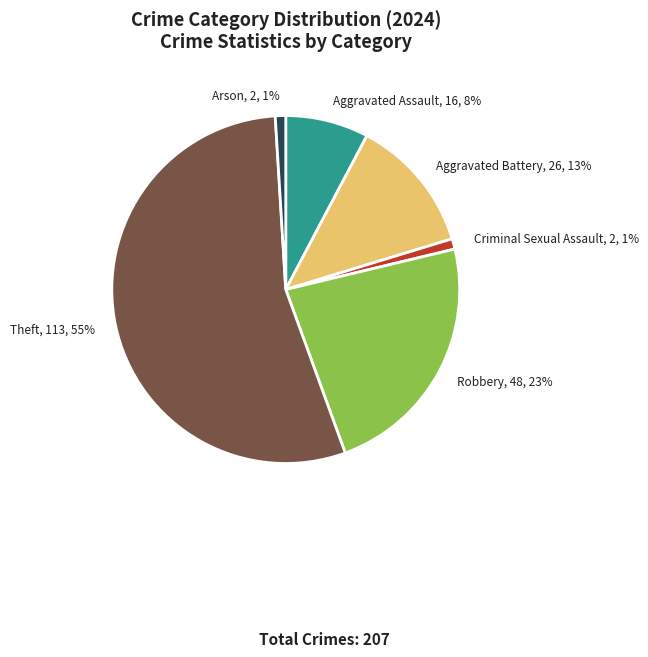

Which slice is the largest?

Theft